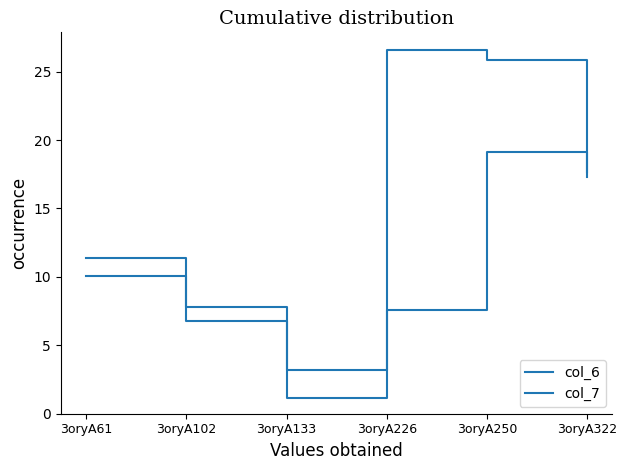

What is the difference between the maximum and minimum values in the col_7 series?

25.5